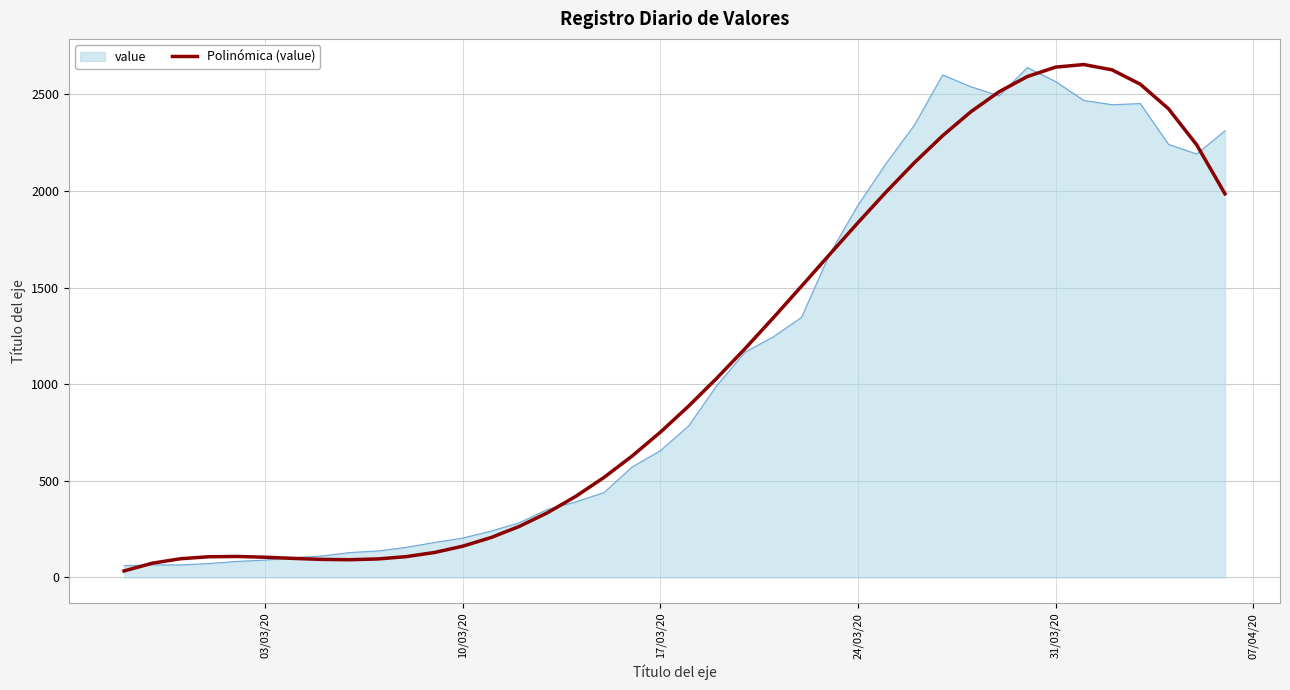

Does the chart display data point markers on the line(s)?

No